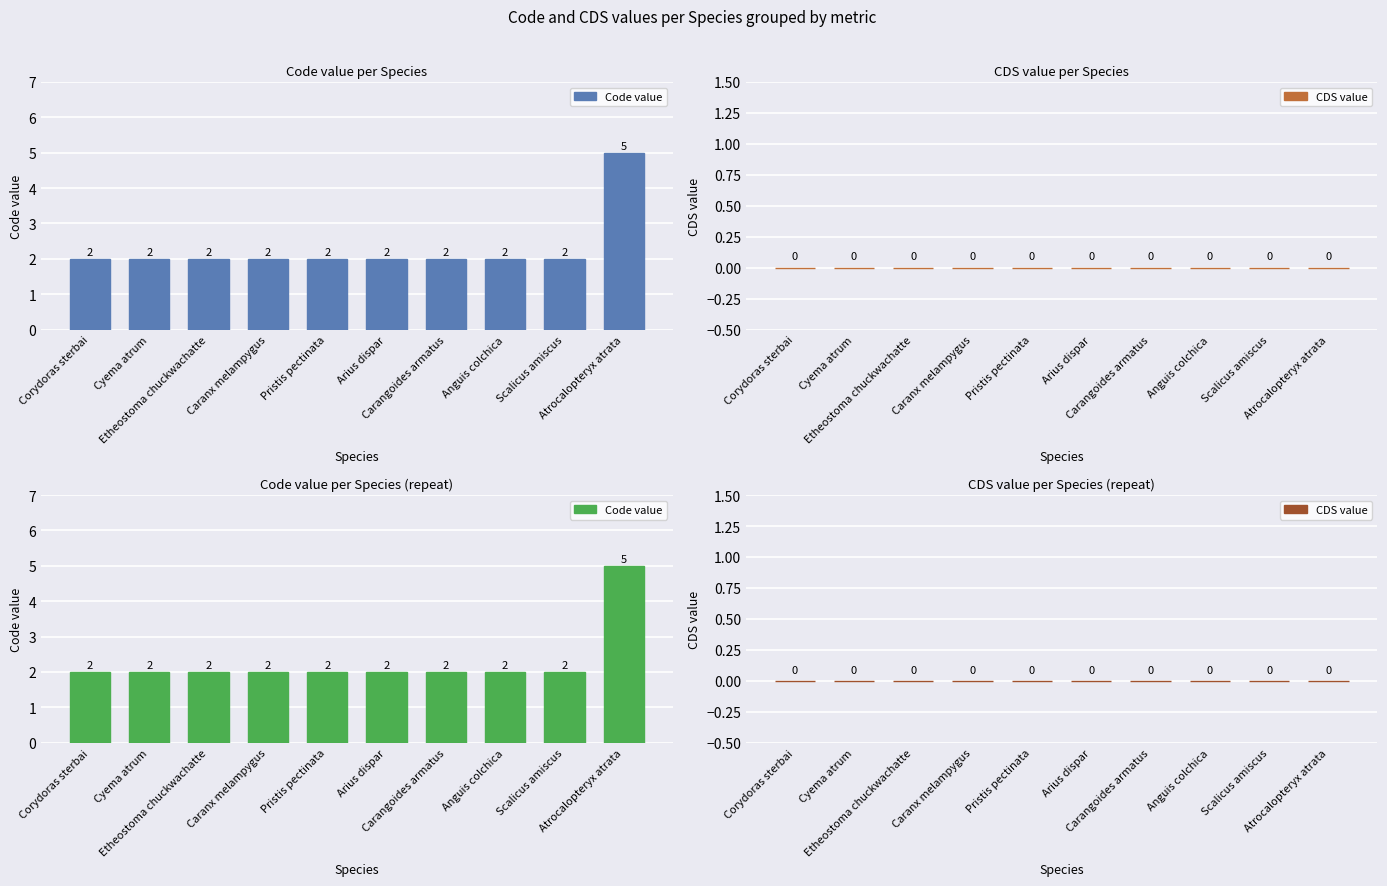

At which category is the sum across all series the highest?

Atrocalopteryx atrata